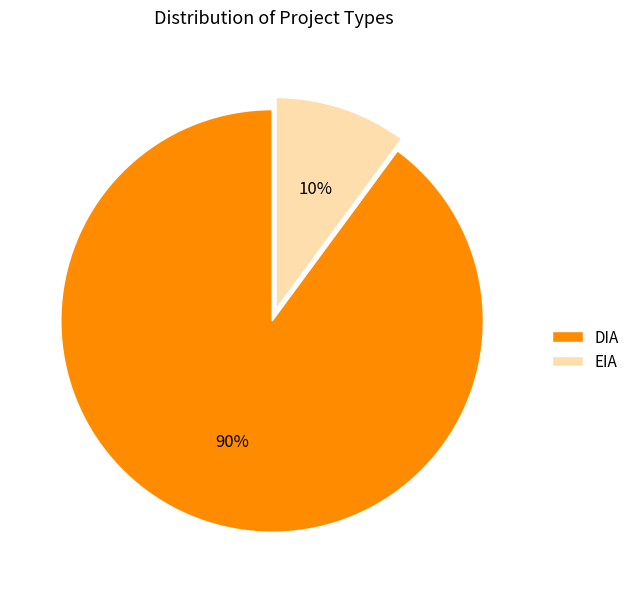

Is it true that DIA is 90% of the pie?

True